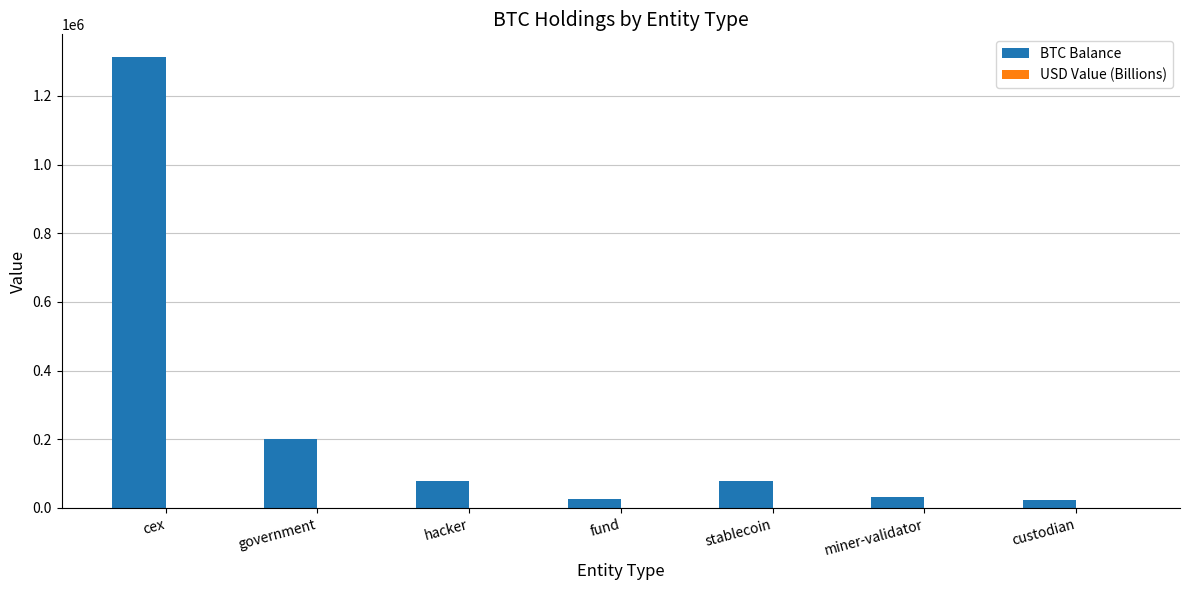

What is the maximum value shown in the chart?

1313503.3